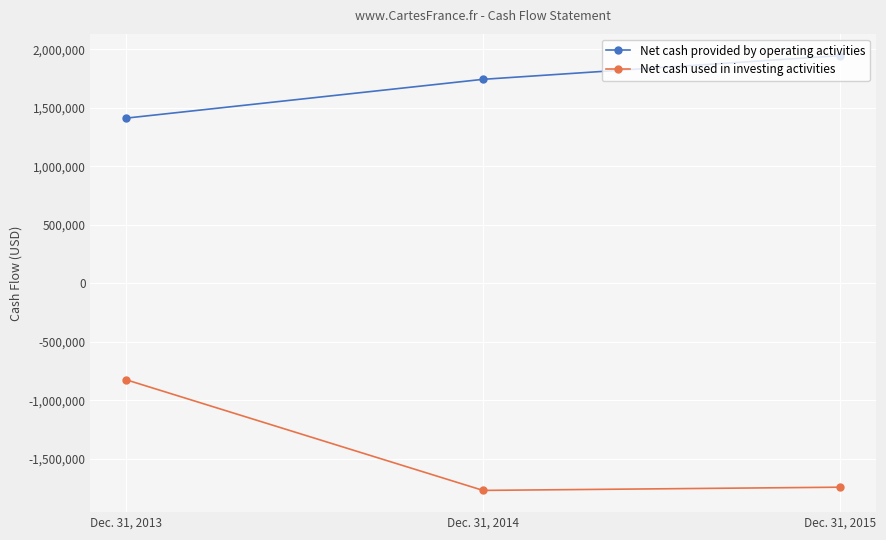

Reading left to right, what are all the values shown in this chart?

Net cash provided by operating activities: 1412068	1743759	1946366
Net cash used in investing activities: -824538	-1770378	-1742975